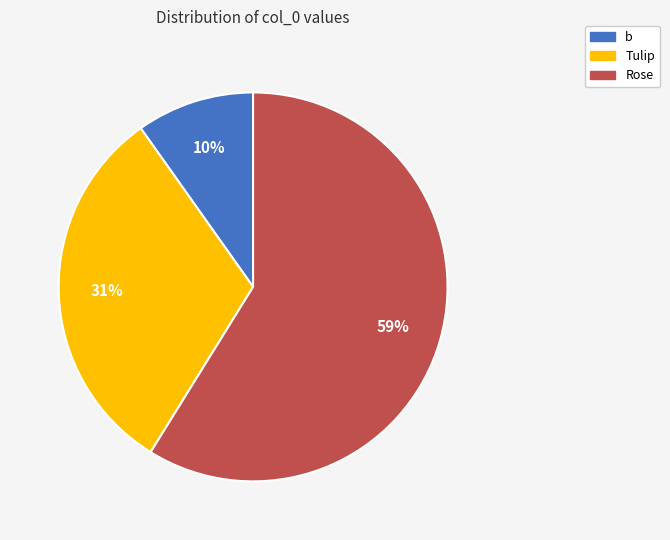

Which category has the biggest portion of the pie?

Rose